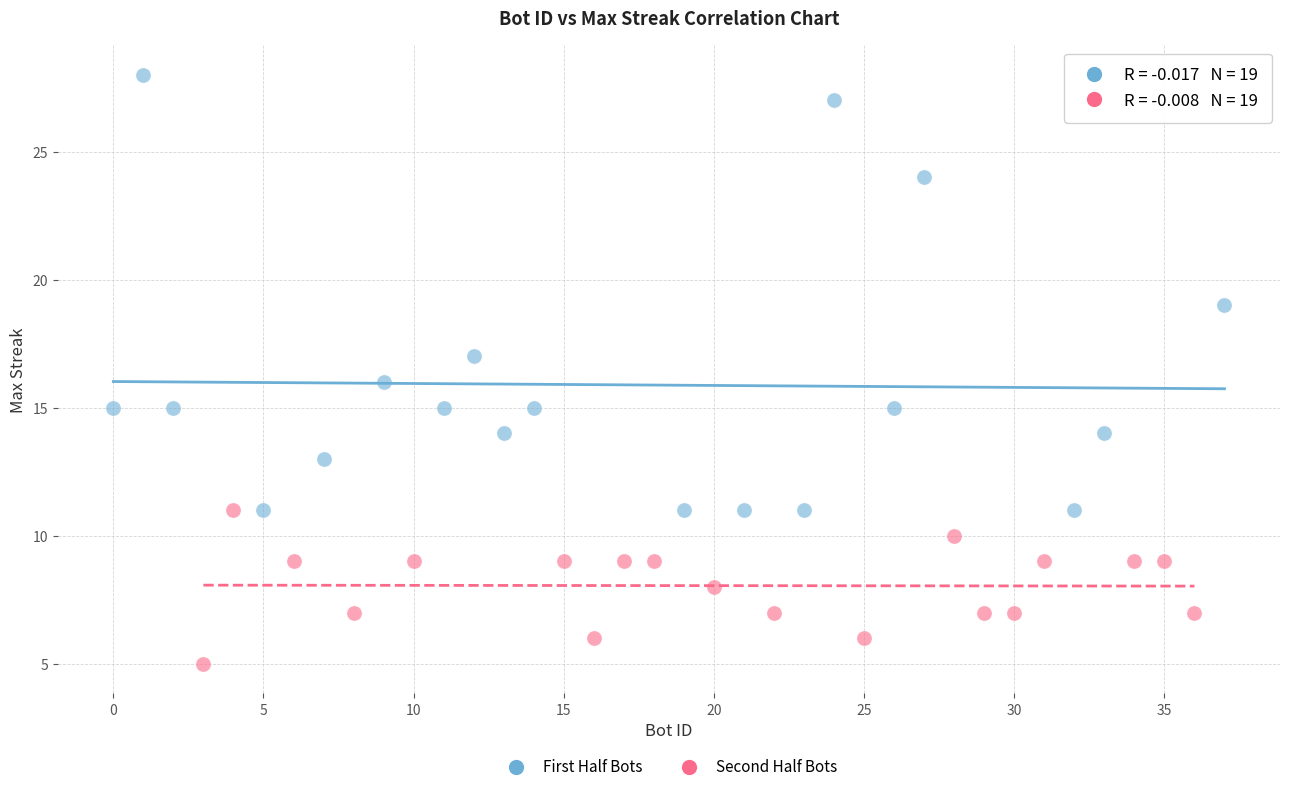

Which series reaches the minimum Y coordinate?

Second Half Bots